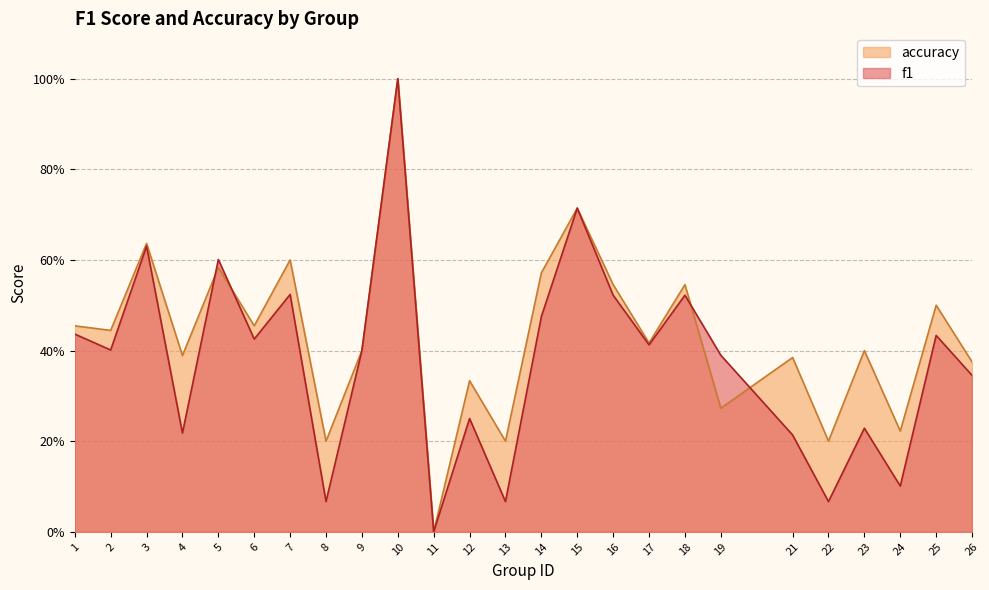

Rank the categories by f1 value from highest to lowest.

10, 15, 3, 5, 7, 16, 18, 14, 1, 25, 6, 17, 2, 9, 19, 26, 12, 23, 4, 21, 24, 8, 13, 22, 11